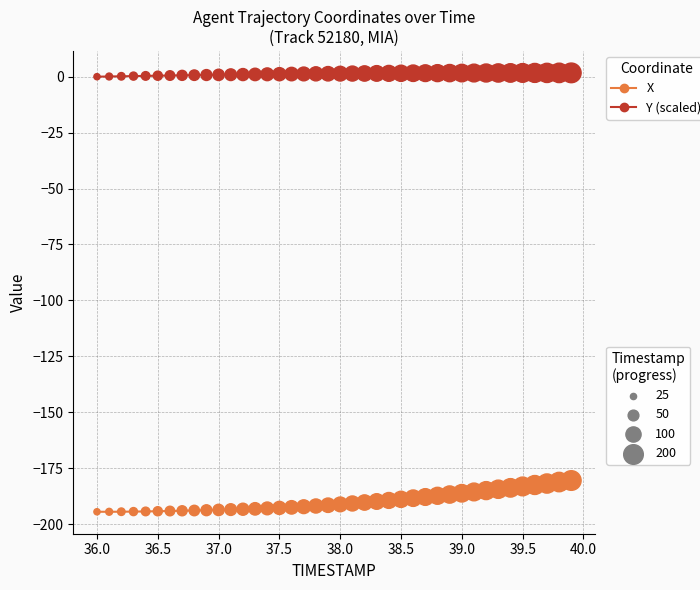

What is the smallest value displayed?

-194.5